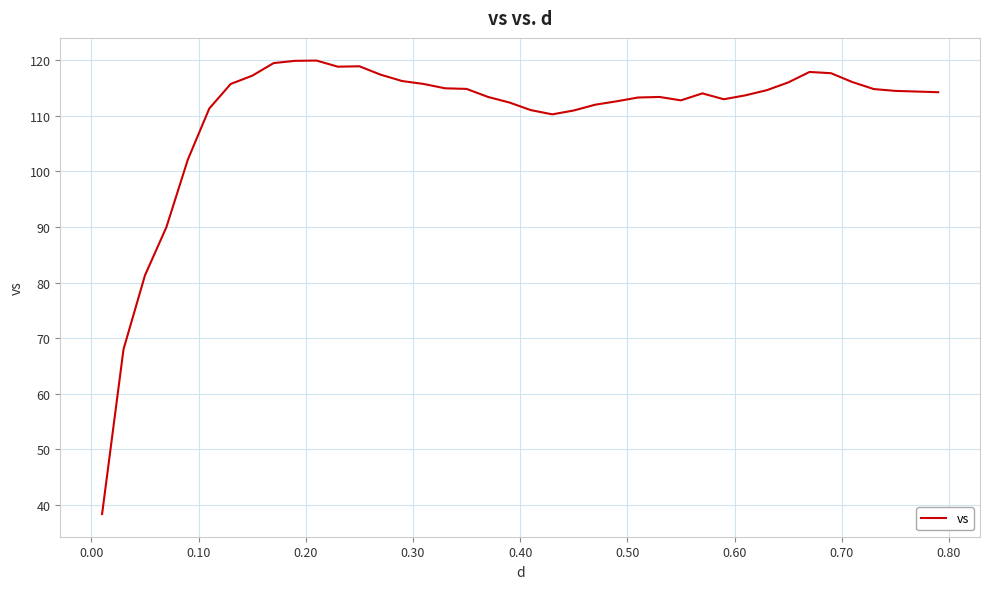

What is the greatest value displayed?

120.0